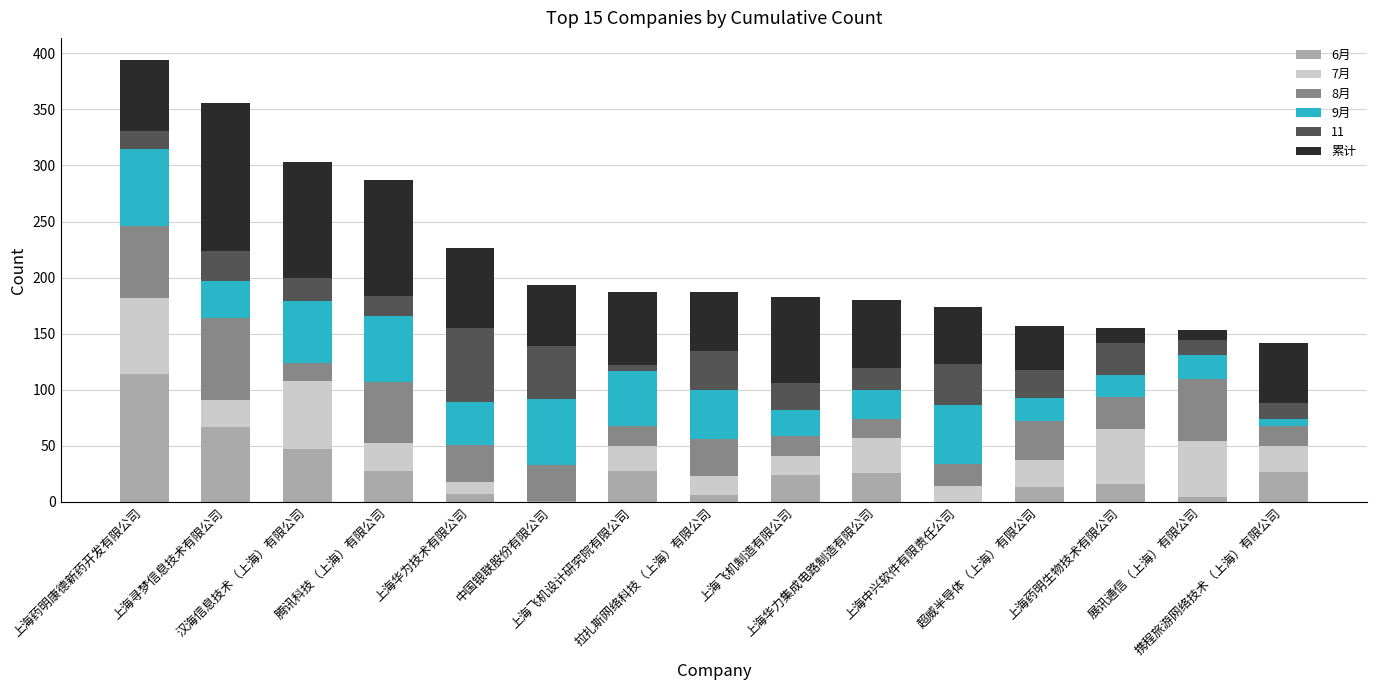

How many data points does each series have?

15